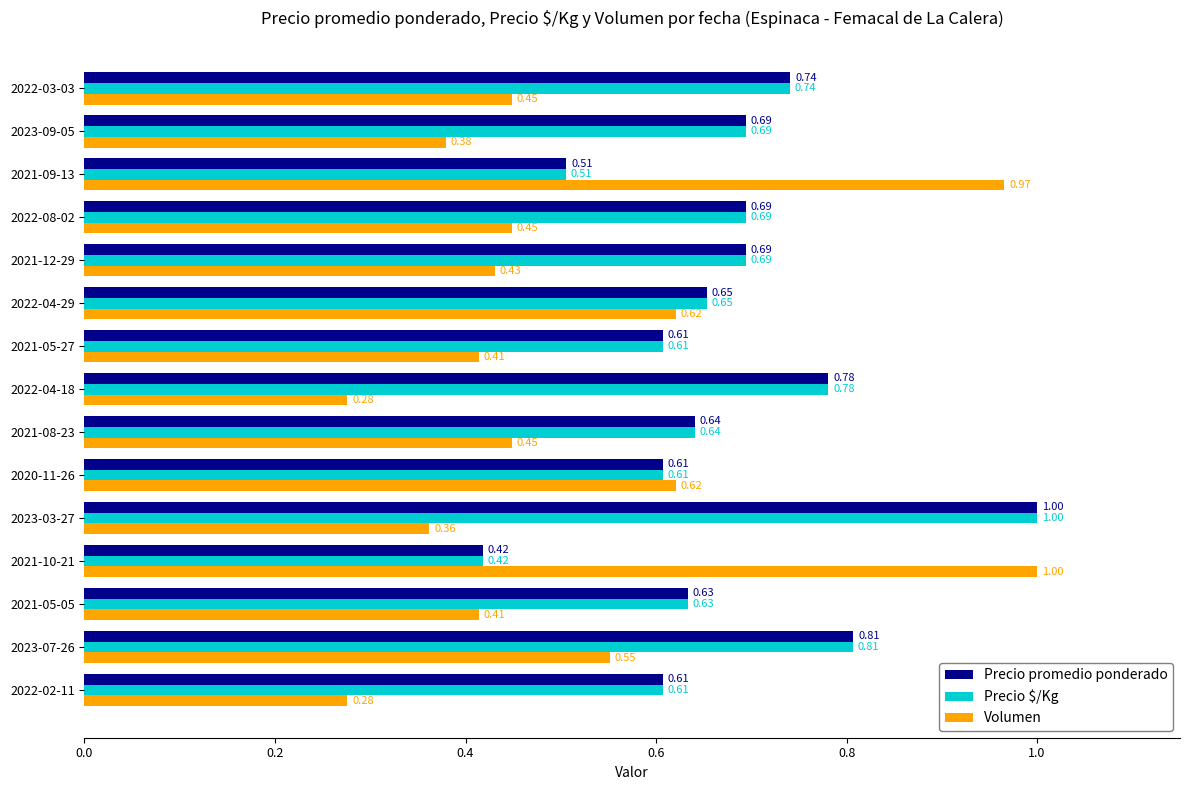

What is the total value across all series at 2023-07-26?

2.2